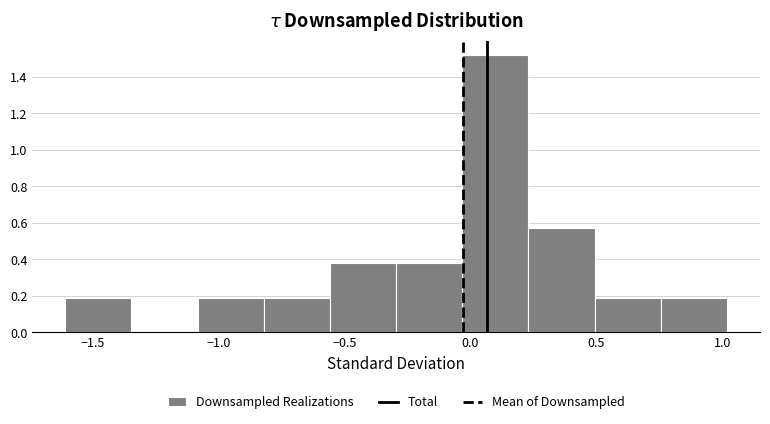

Reading left to right, transcribe this chart: for each bar, give the range it covers on the x-axis and its height. Neither the bar edges nor the heights are printed on the chart, so give them approximately, as read against the axes.

-1.60 to -1.35: 0.20
-1.35 to -1.10: 0
-1.10 to -0.80: 0.20
-0.80 to -0.55: 0.20
-0.55 to -0.30: 0.38
-0.30 to -0.05: 0.38
-0.05 to 0.25: 1.52
0.25 to 0.50: 0.58
0.50 to 0.75: 0.20
0.75 to 1.00: 0.20